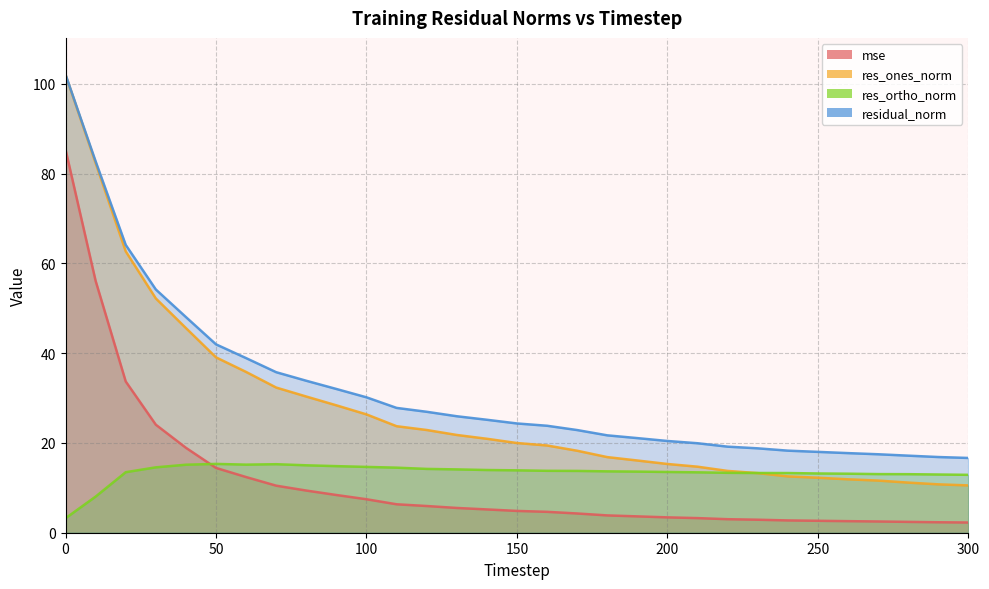

The res_ortho_norm series shows 6.8 at 300. True or false?

False